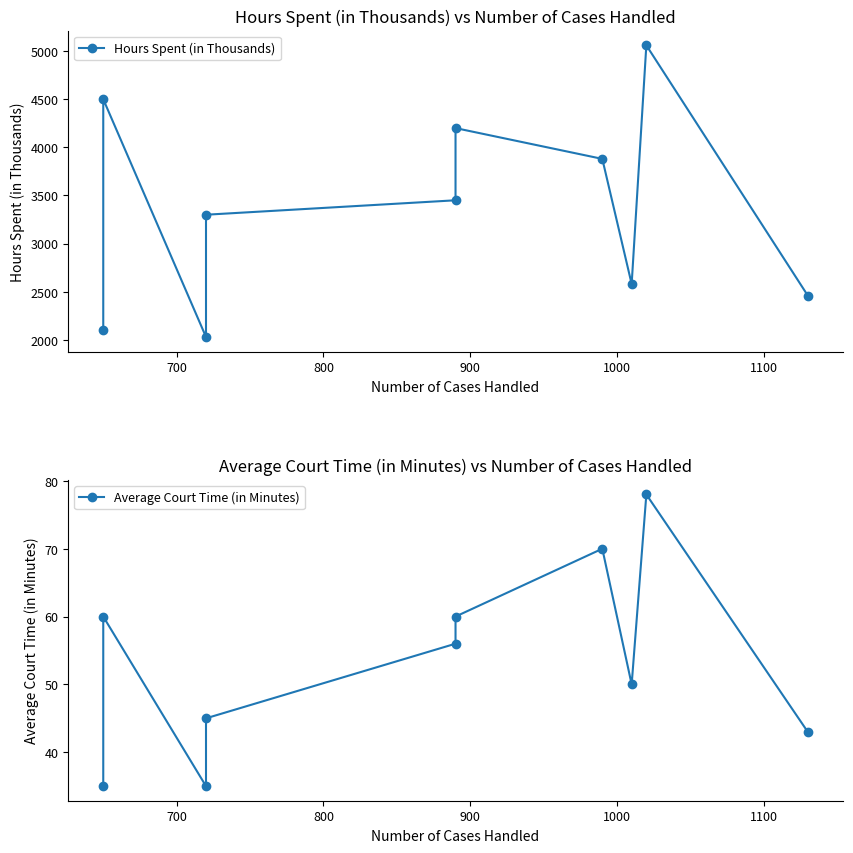

Does the chart display data point markers on the line(s)?

Yes